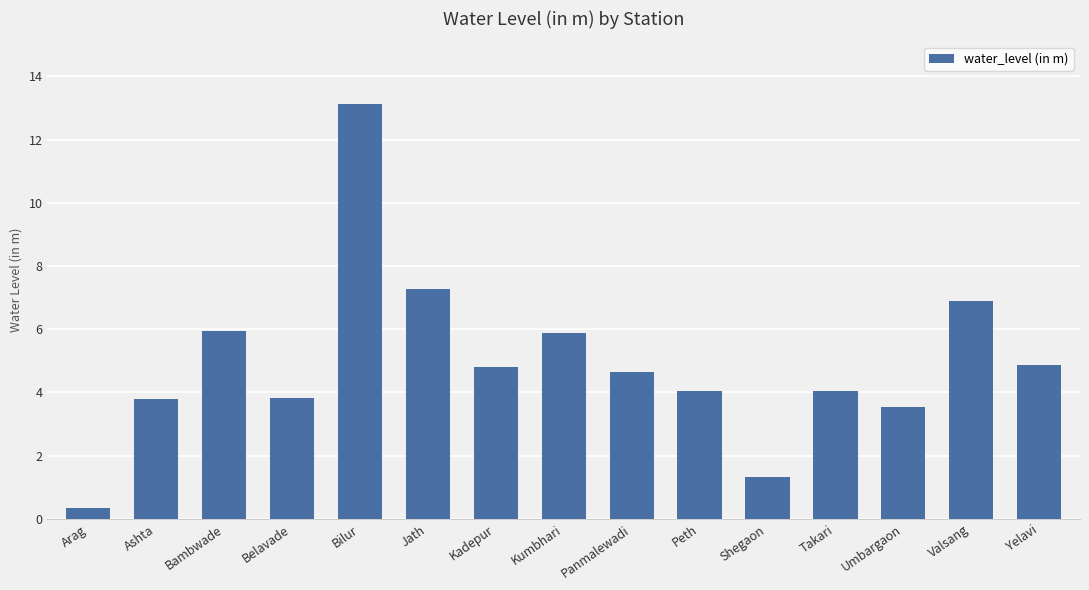

Count the number of data series in this chart.

1